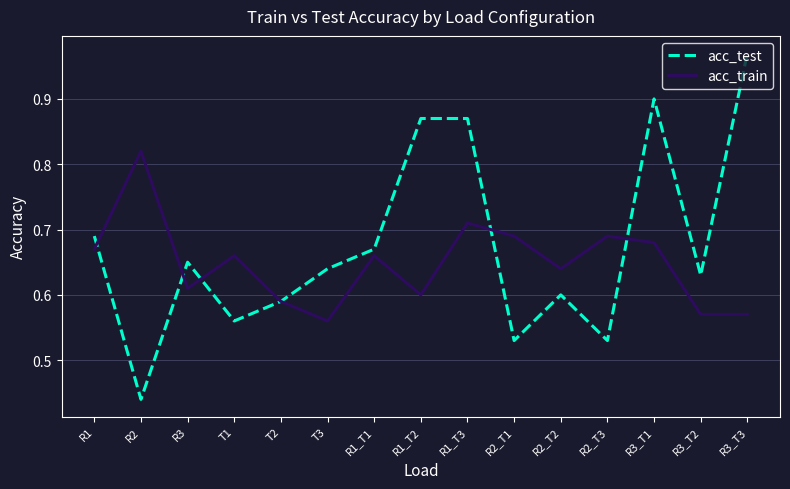

In acc_test, how many points are lower than both neighbors (excluding endpoints)?

5